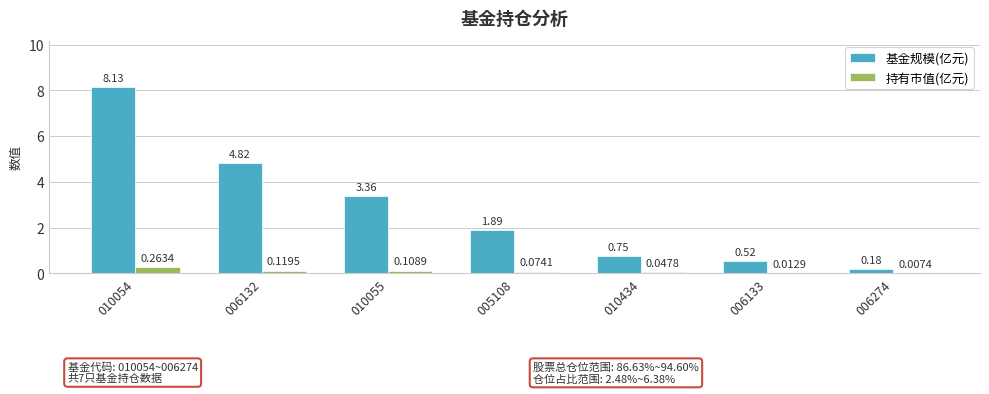

The 基金规模(亿元) series shows 2.8 at 005108. True or false?

False